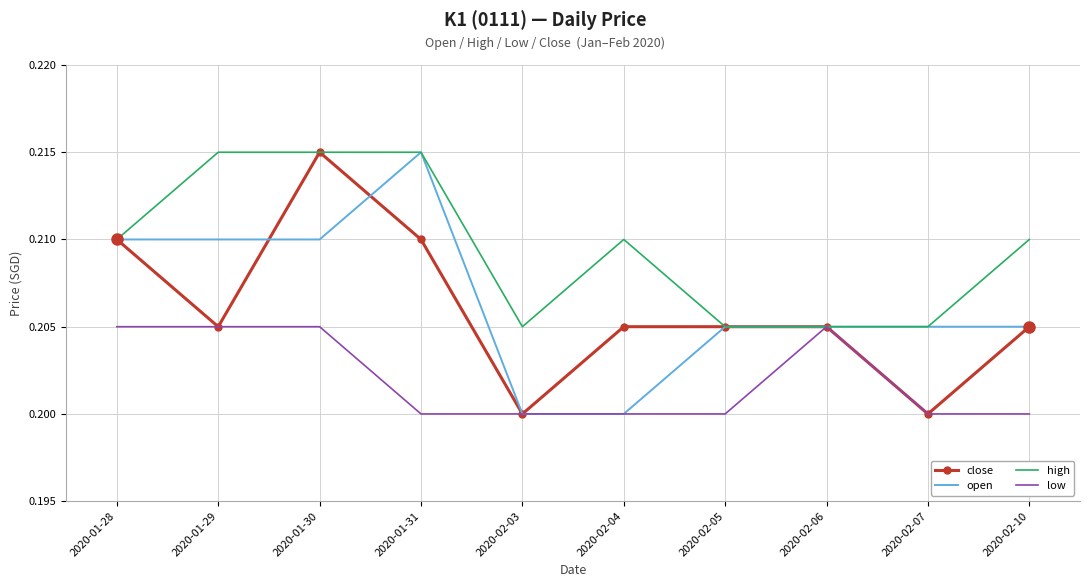

What is the total value across all series at 2020-02-07?

0.8